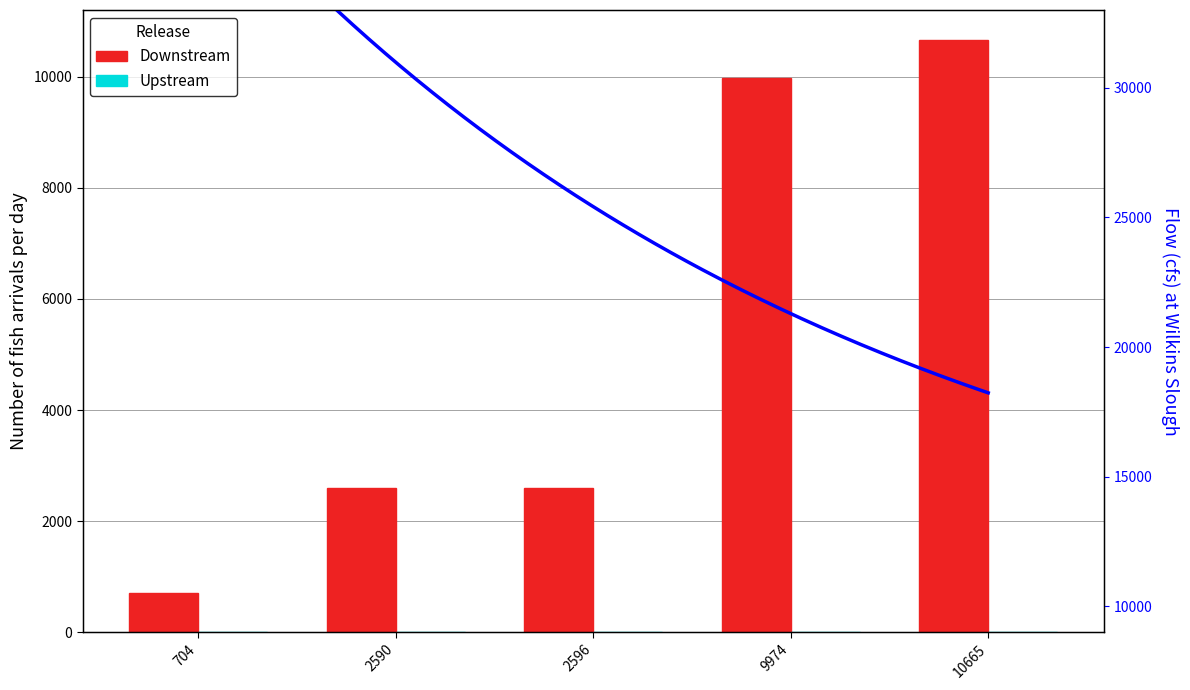

Reading right to left, extract all data points from this chart.

10665=10665	9974=9974	2596=2596	2590=2590	704=704